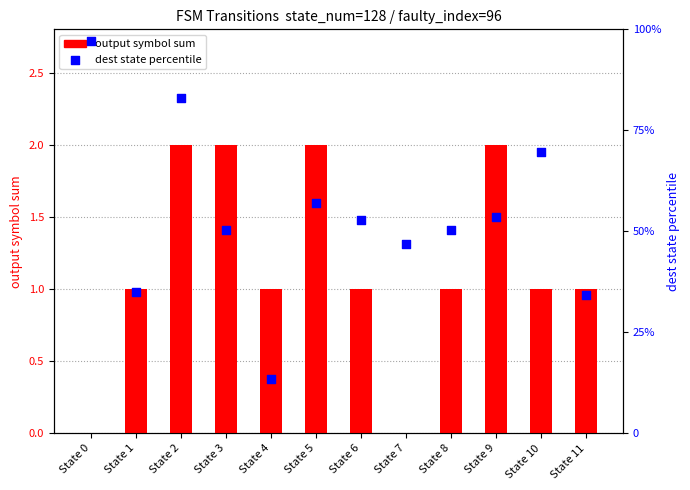

Is the value of dest state percentile at State 1 greater than the value of output symbol sum at State 8?

Yes